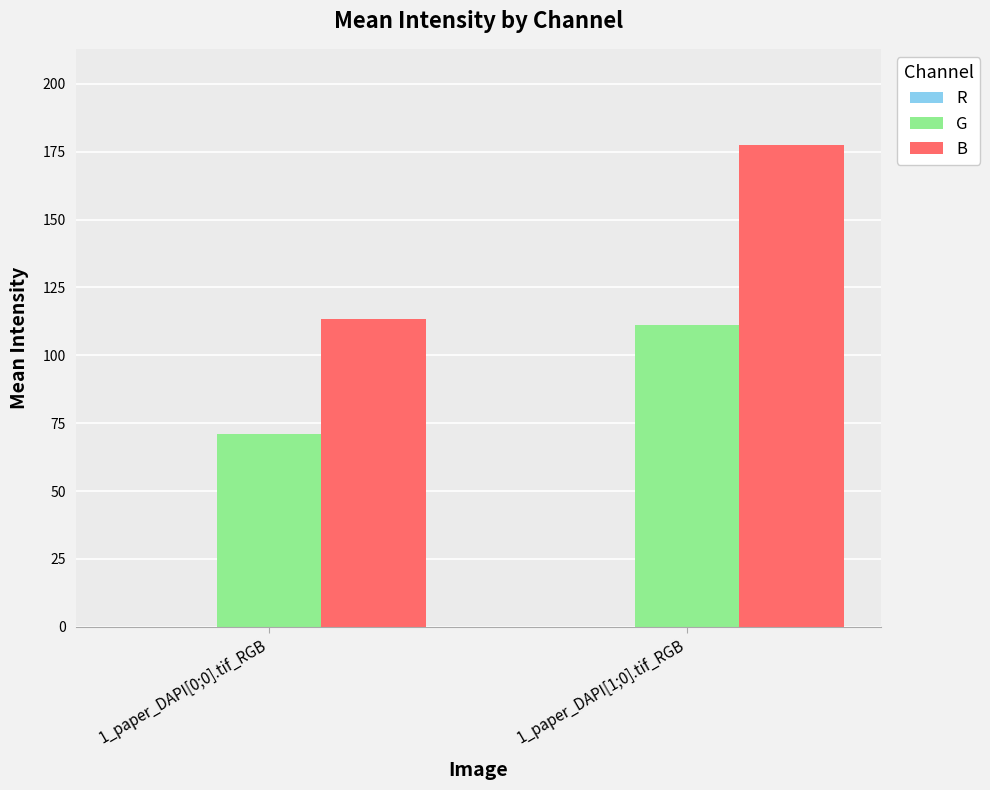

Rank the categories by B value from highest to lowest.

1_paper_DAPI[1;0].tif_RGB, 1_paper_DAPI[0;0].tif_RGB